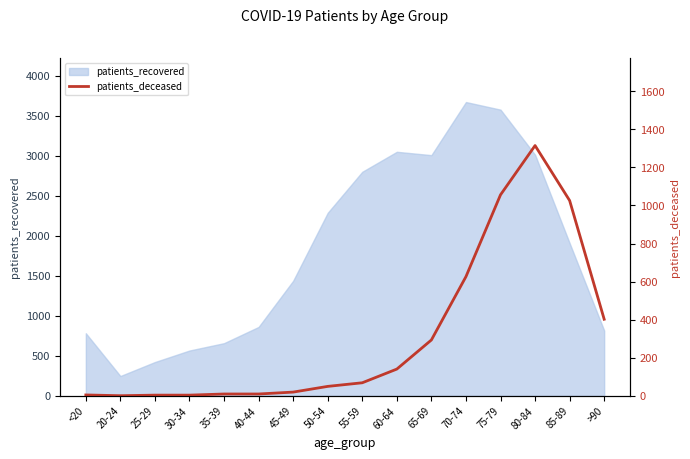

Reading left to right, what are all the values shown in this chart?

4	0	3	3	9	9	19	49	68	140	293	626	1056	1315	1026	402